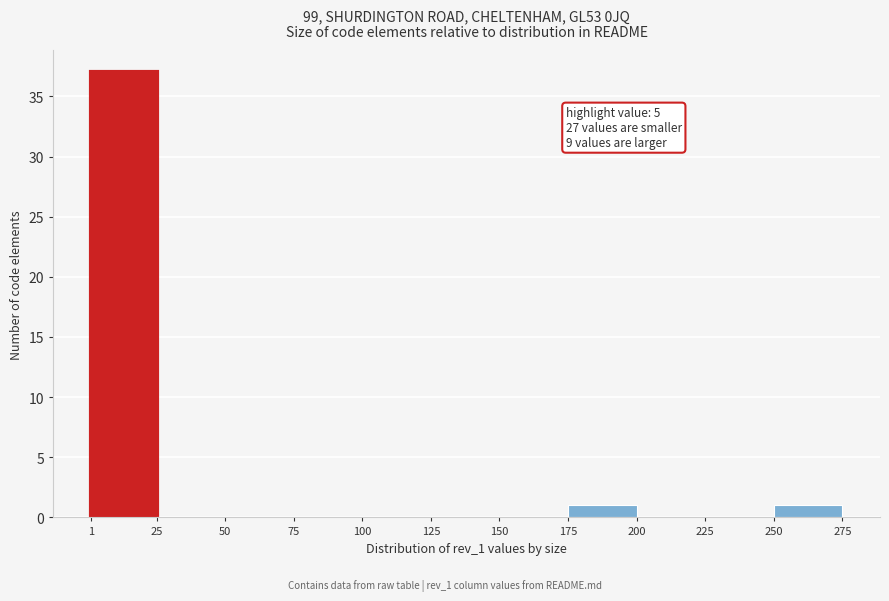

Over which range of the x-axis is the bar tallest?

1 to 25